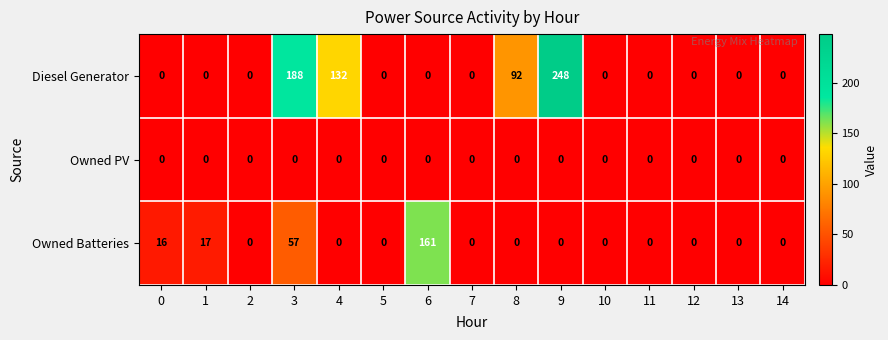

At which label does Diesel Generator reach its peak?

9